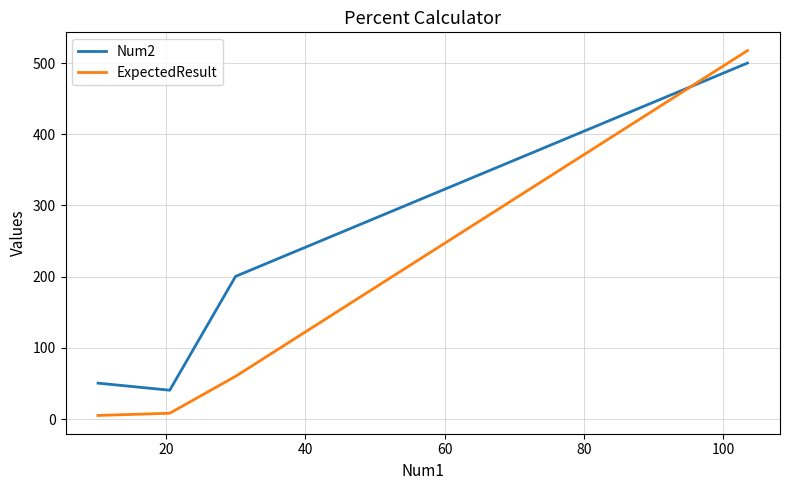

Which series has the largest total across all categories?

Num2